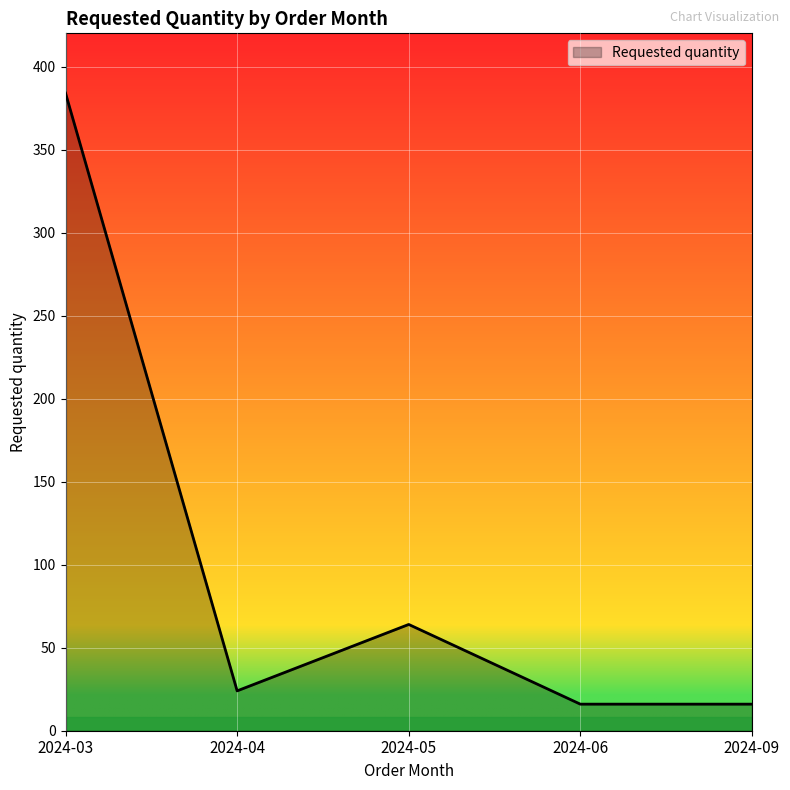

What is the change in value from 2024-03 to 2024-04?

-360